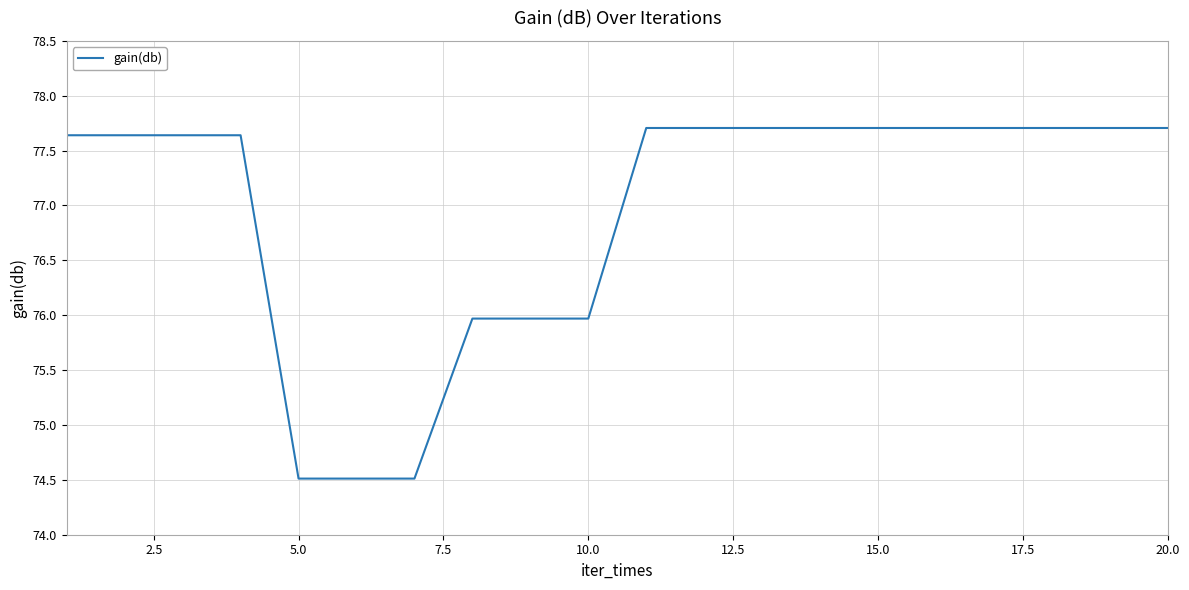

What is the greatest value displayed?

77.7